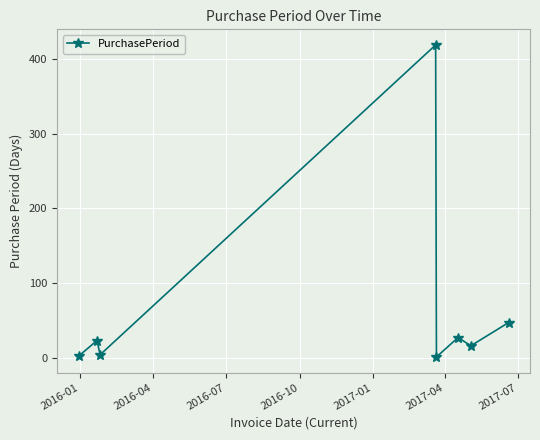

How many points are higher than both their immediate neighbors (excluding endpoints)?

3